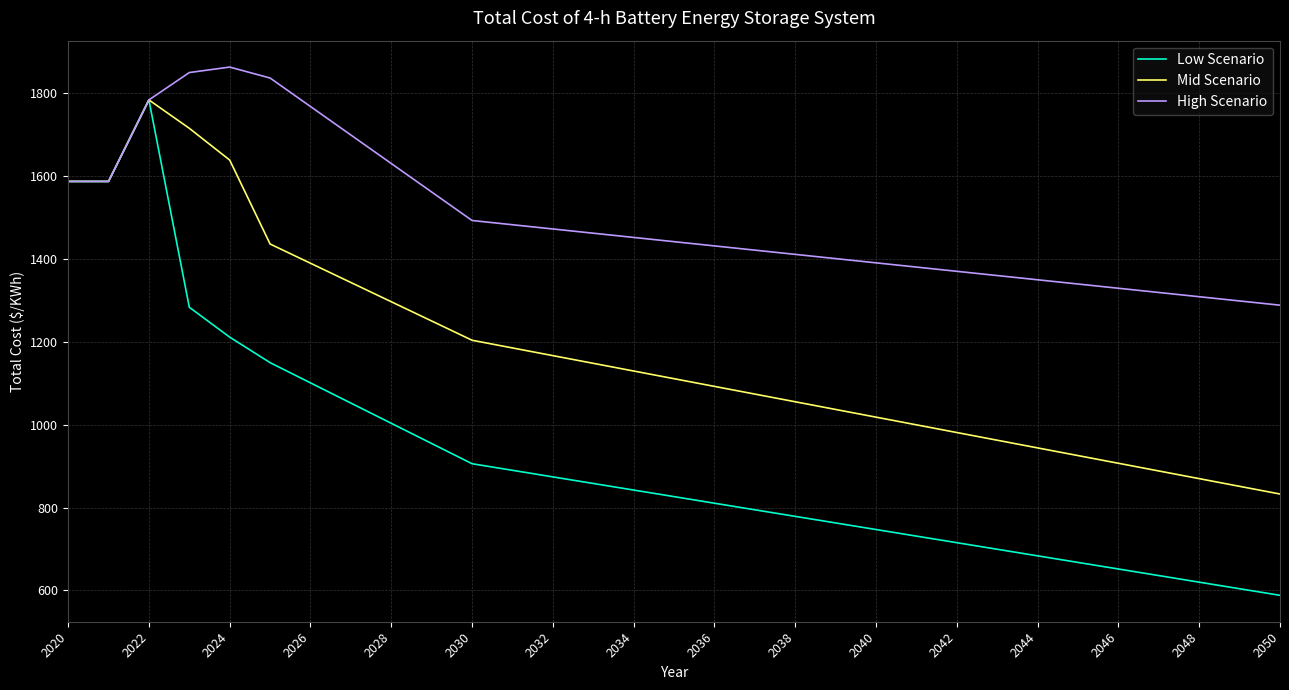

Which series has the largest range (max minus min)?

Low Scenario